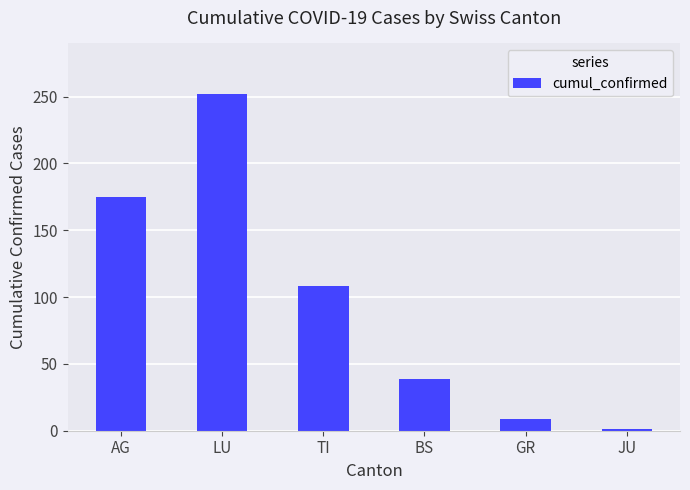

What is the difference between the second highest and minimum values?

174